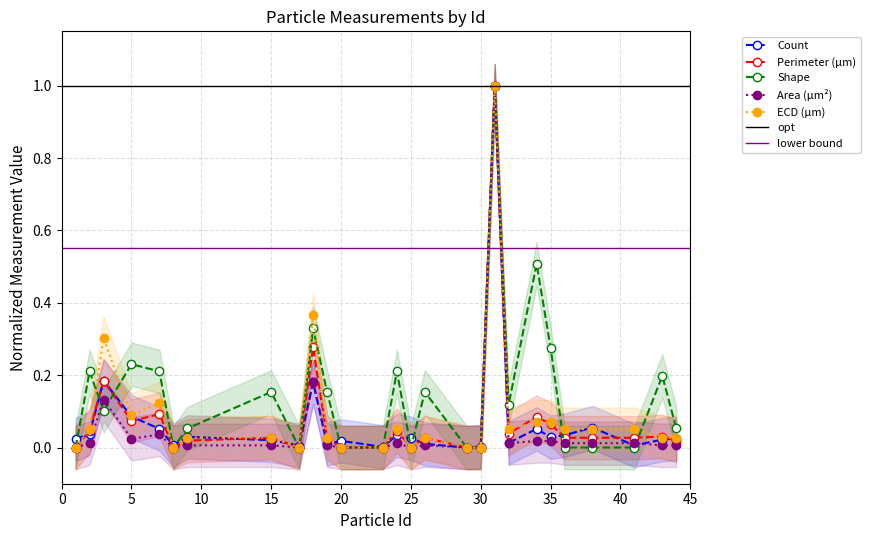

How many values in the Shape series exceed 0?

16